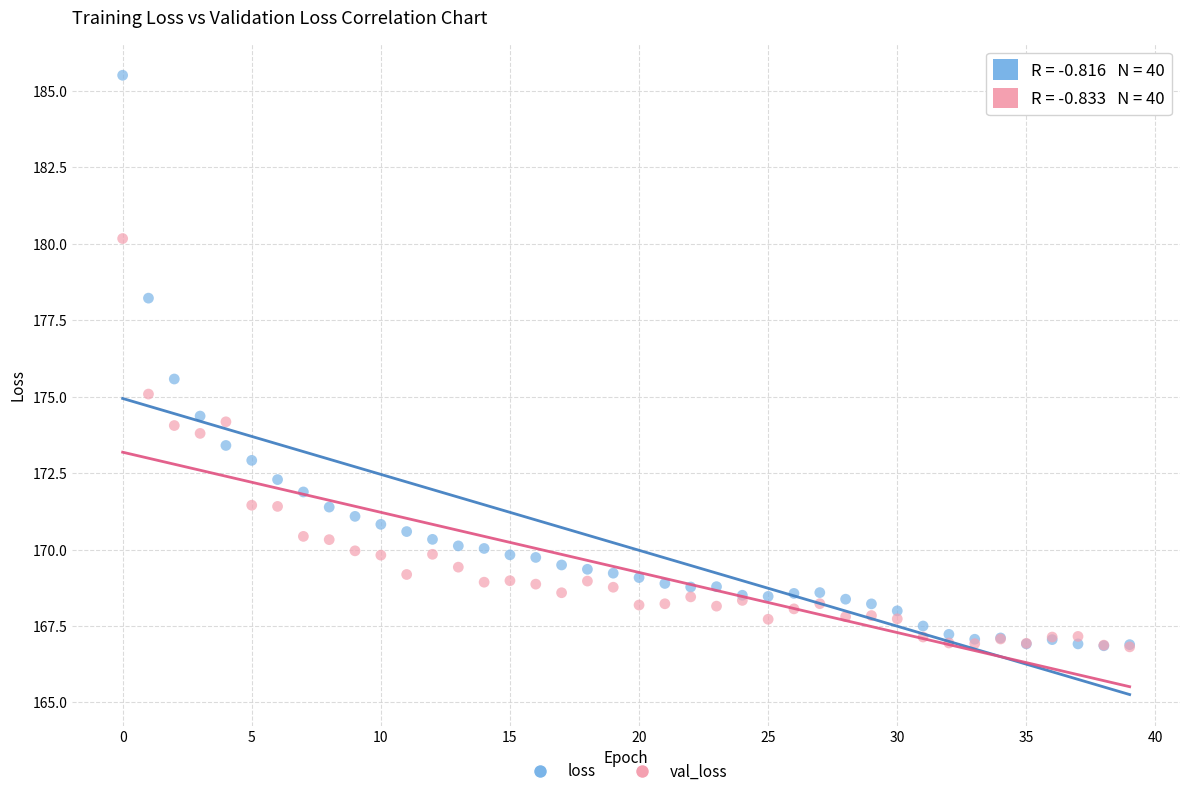

In the loss series, what Y value is closest to 176?

175.6